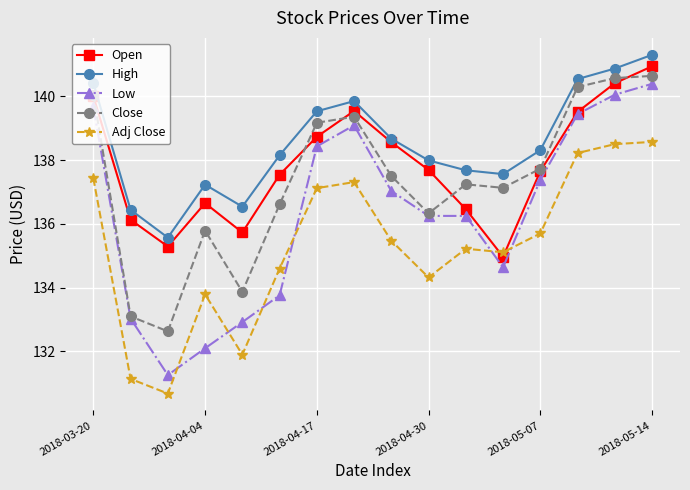

At how many categories does at least one series exceed 131?

16